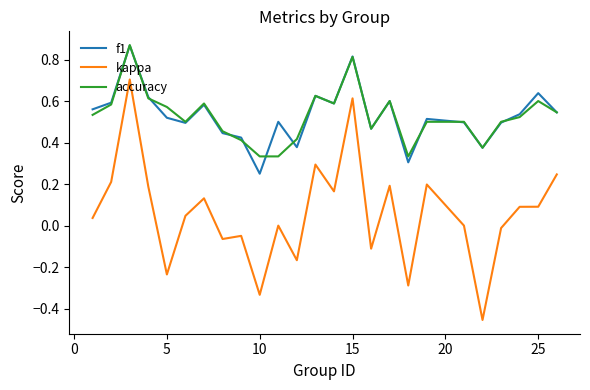

True or false: kappa and accuracy intersect in this chart.

False